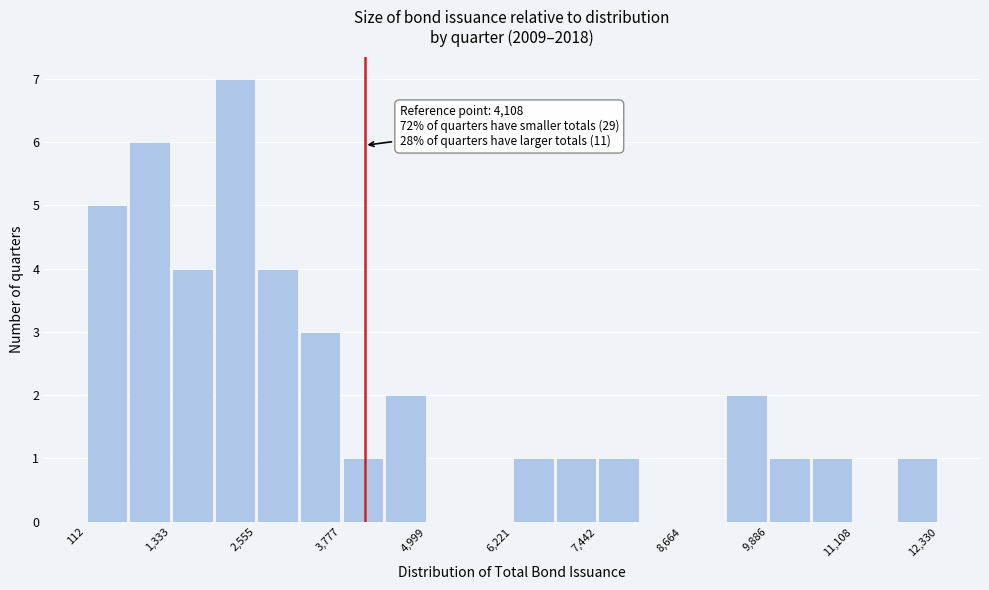

Read against the x-axis, roughly where is the centre of the tallest bar?

2200